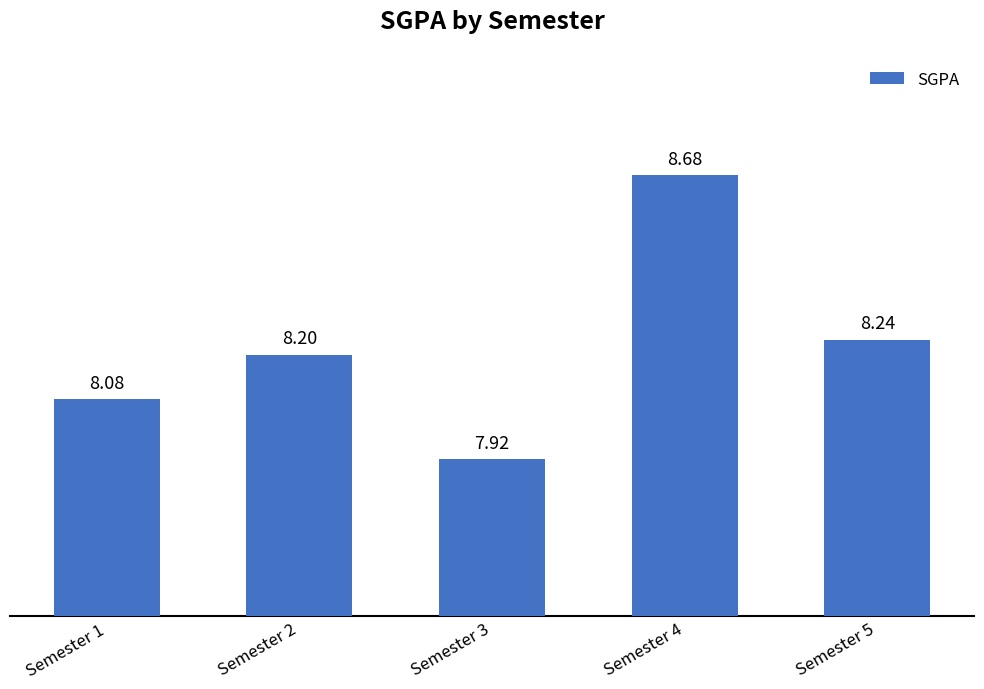

Count the values in the range 8 to 9.

4